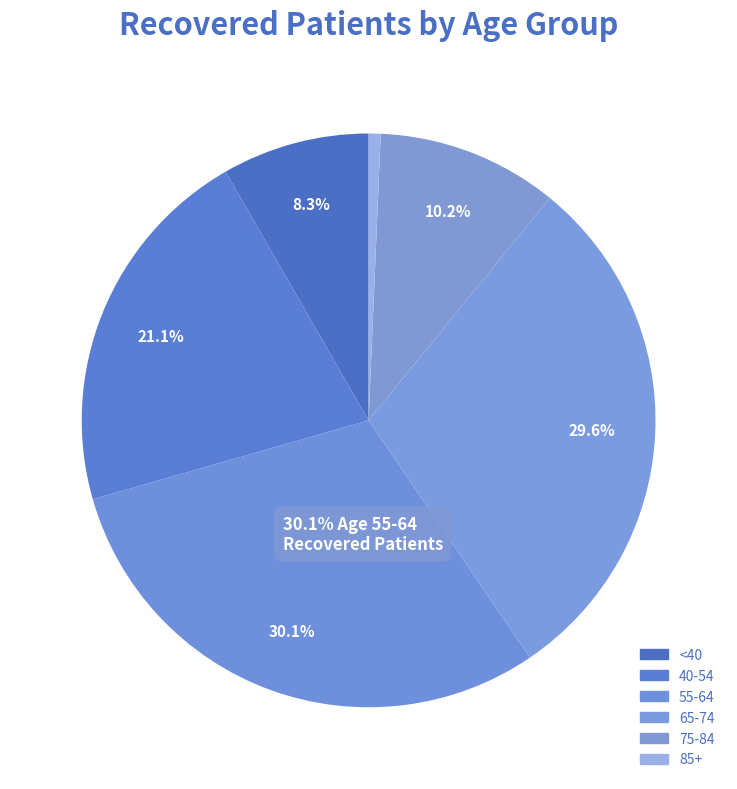

How many slices are in this pie chart?

6